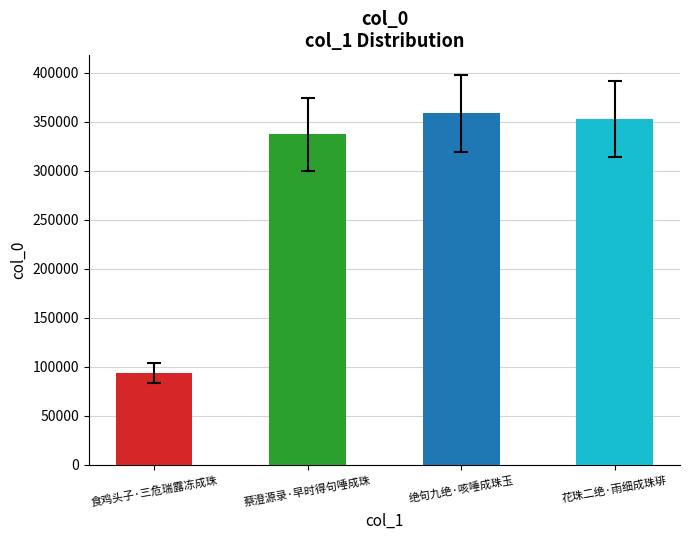

What is the difference between the maximum and second lowest values?

21227